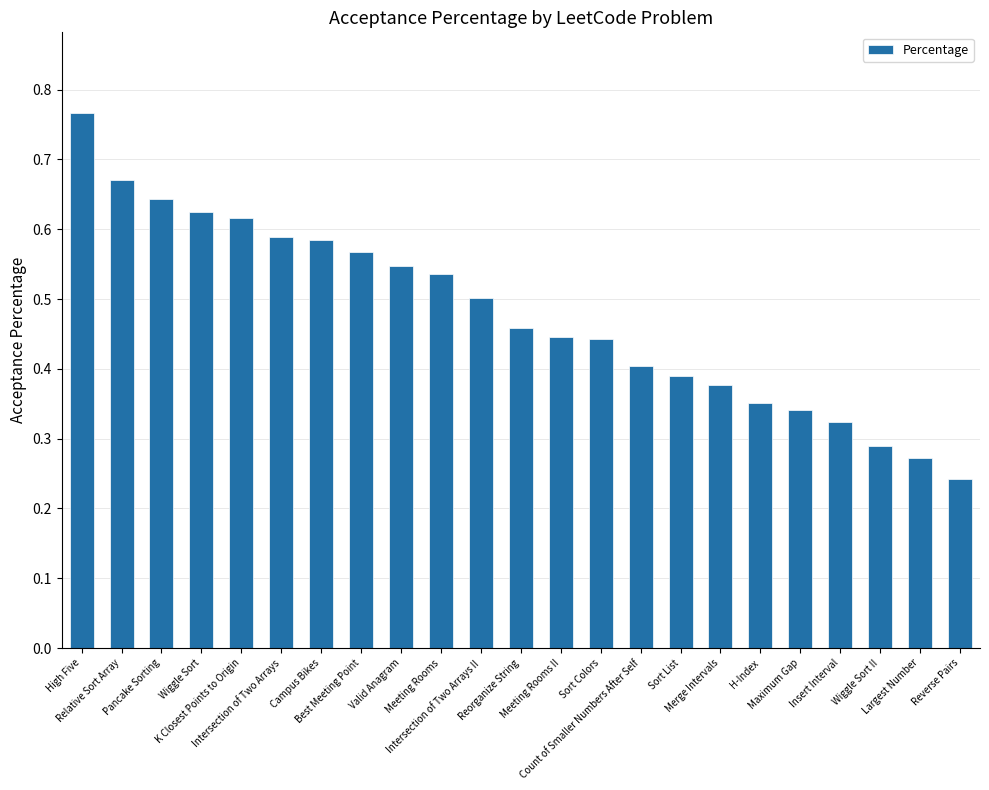

How many values are between 0 and 1?

23